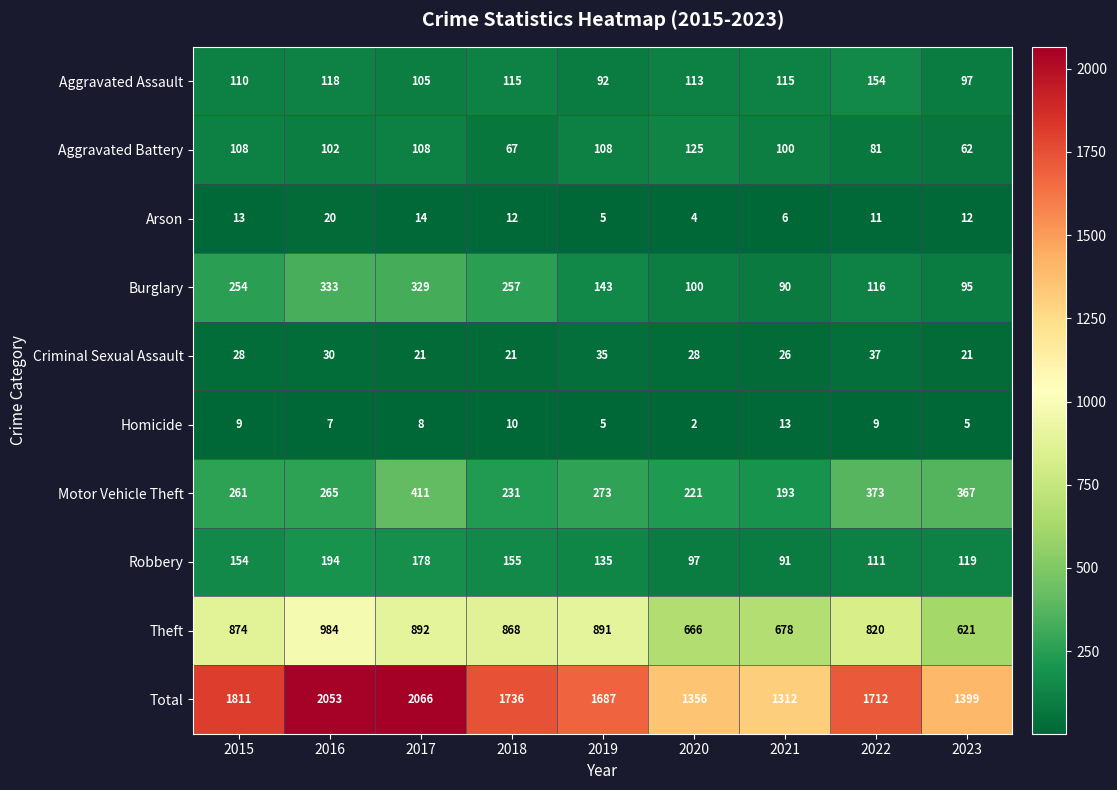

How many distinct data groups are displayed?

10